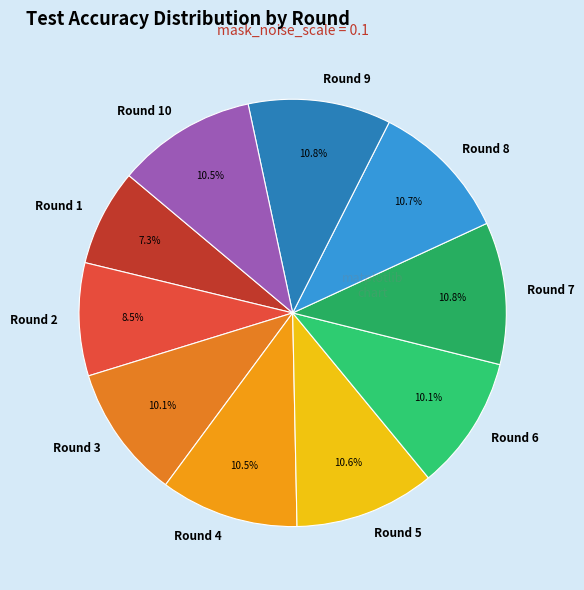

Which category has the smallest portion of the pie?

Round 1